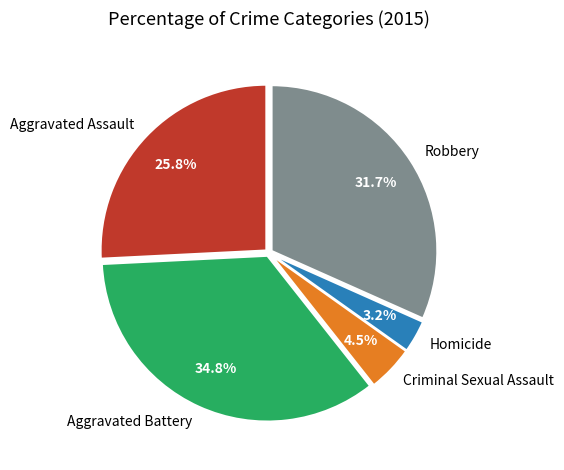

Is there any slice that represents more than half of the pie?

No